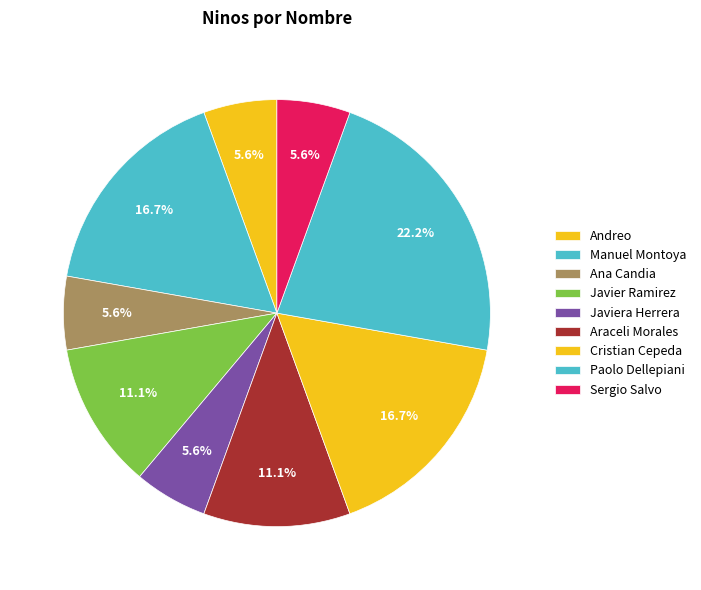

The Andreo slice represents 6% of the pie. True or false?

True